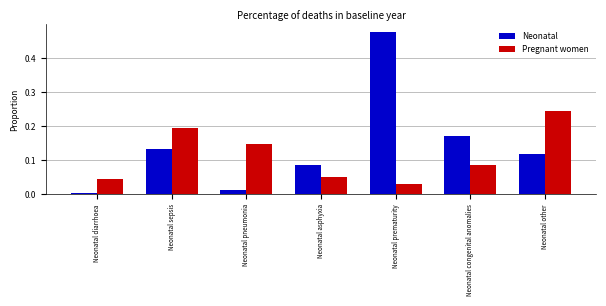

What is the label of the 1st bar from the left?

Neonatal diarrhoea